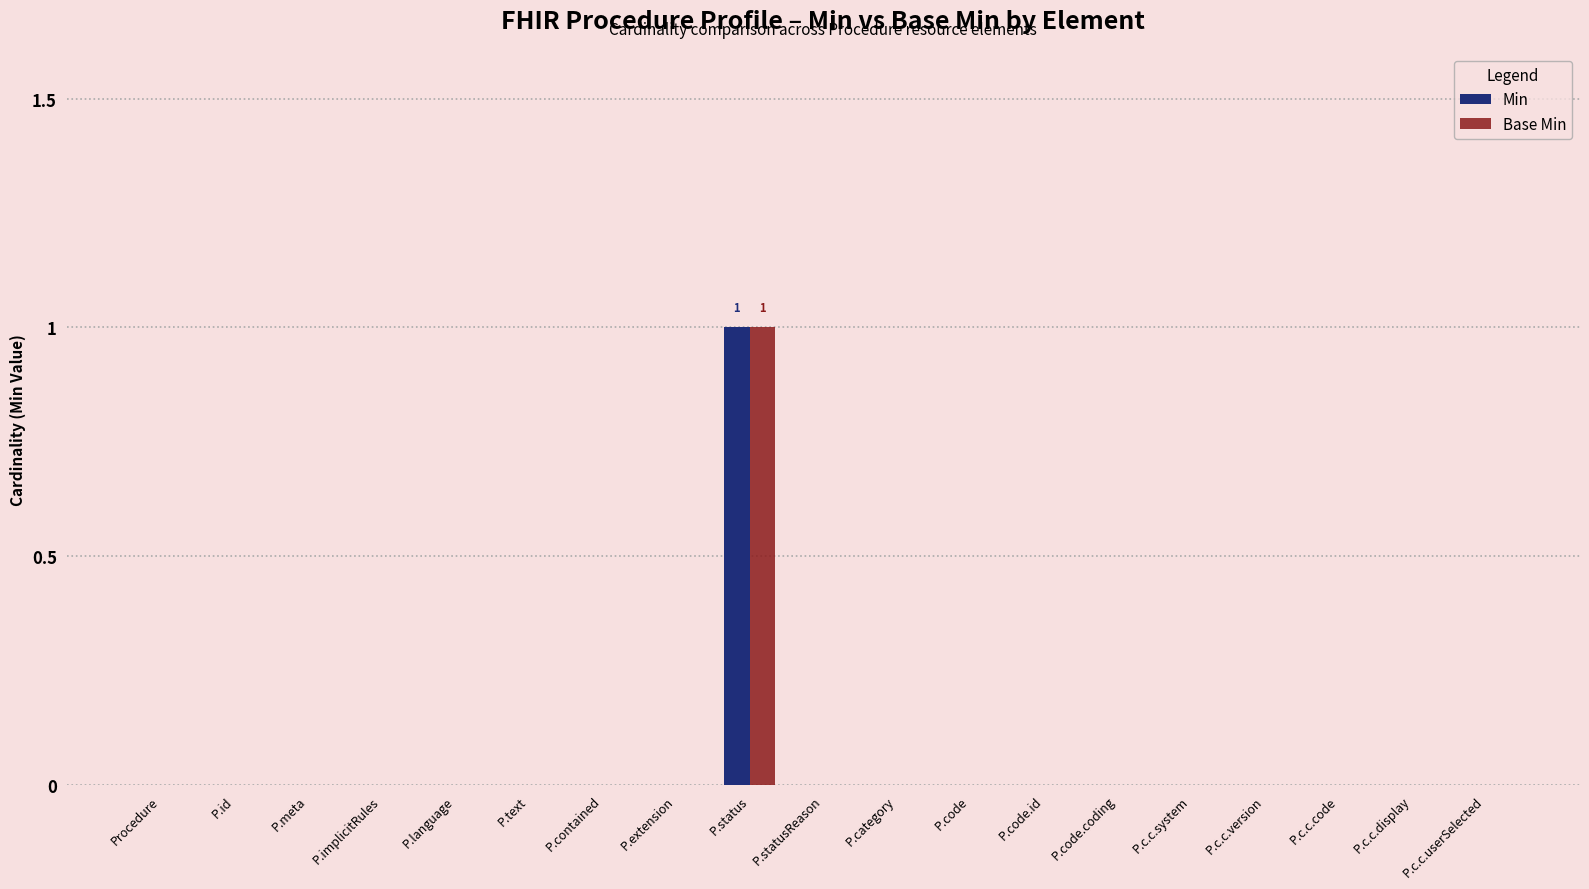

The Base Min series shows 0 at P.status. True or false?

False